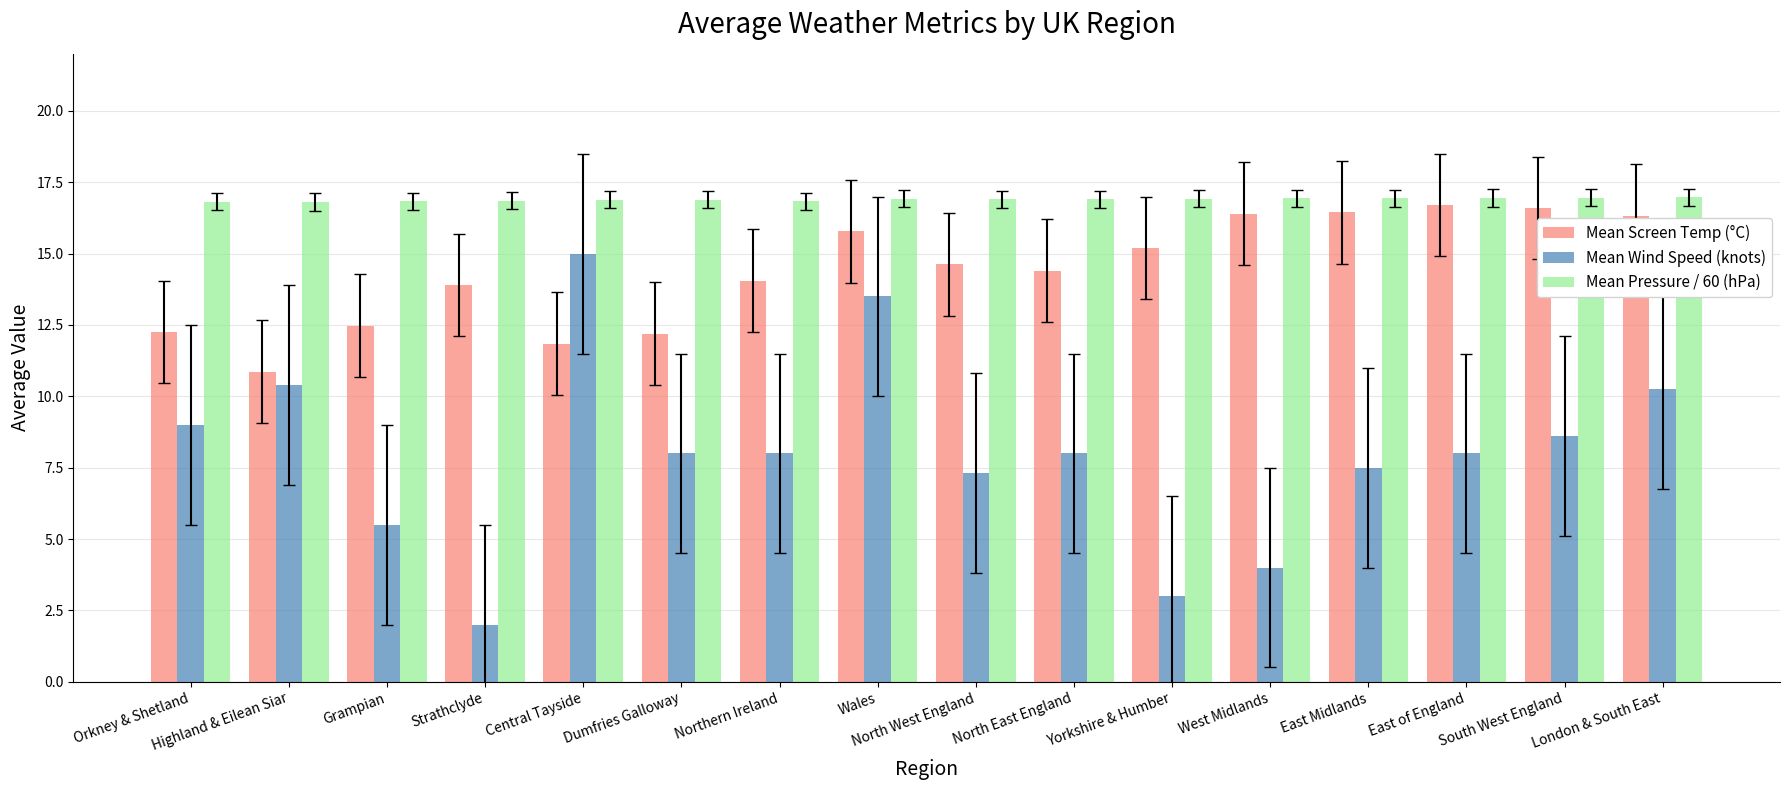

What is the sum of all Mean Pressure / 60 (hPa) values?

270.3